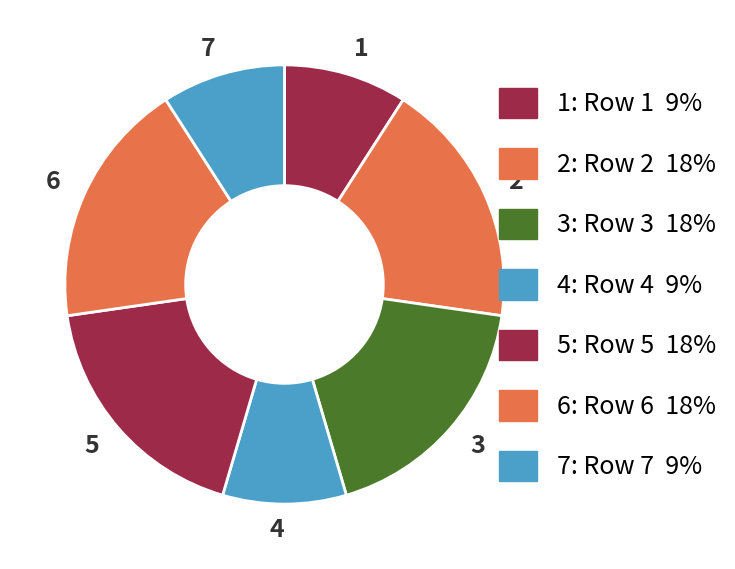

Do 5 and 2 together represent more than half of the pie?

No